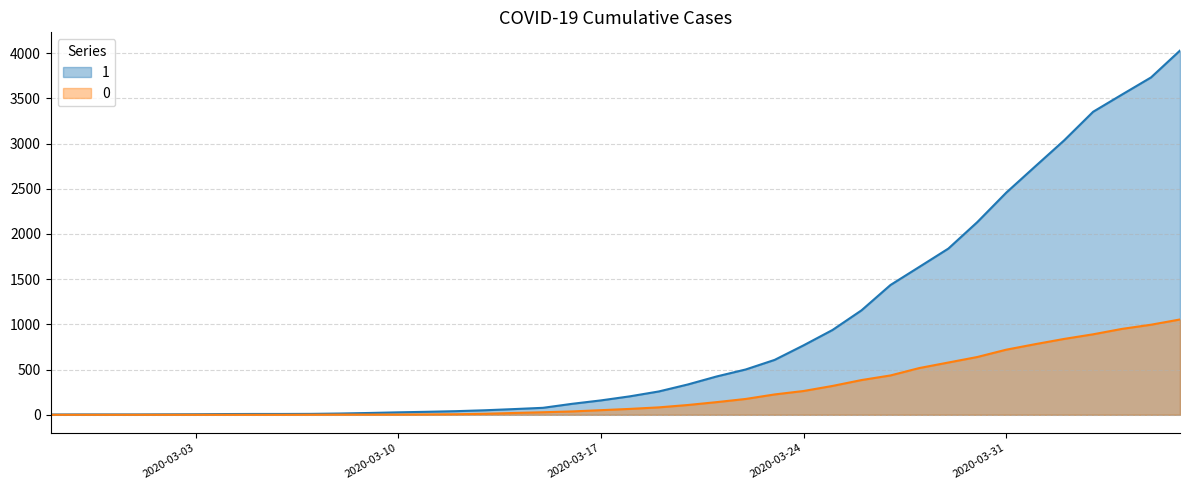

What is the difference between the highest and lowest values at 2020-03-26?

771